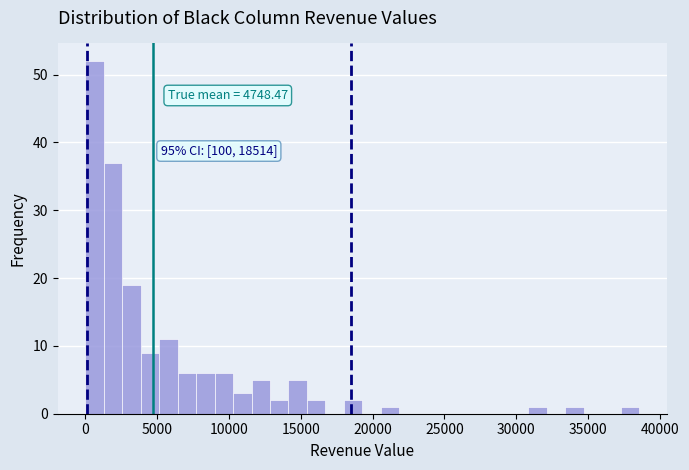

Read against the x-axis, roughly where is the centre of the tallest bar?

500